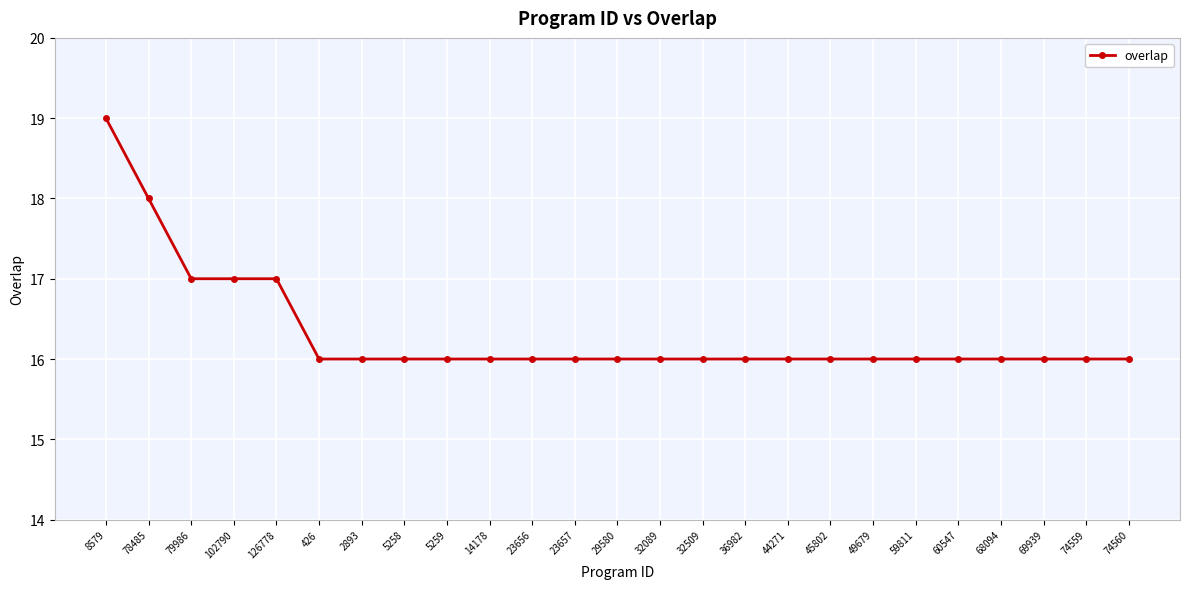

What is the average value?

16